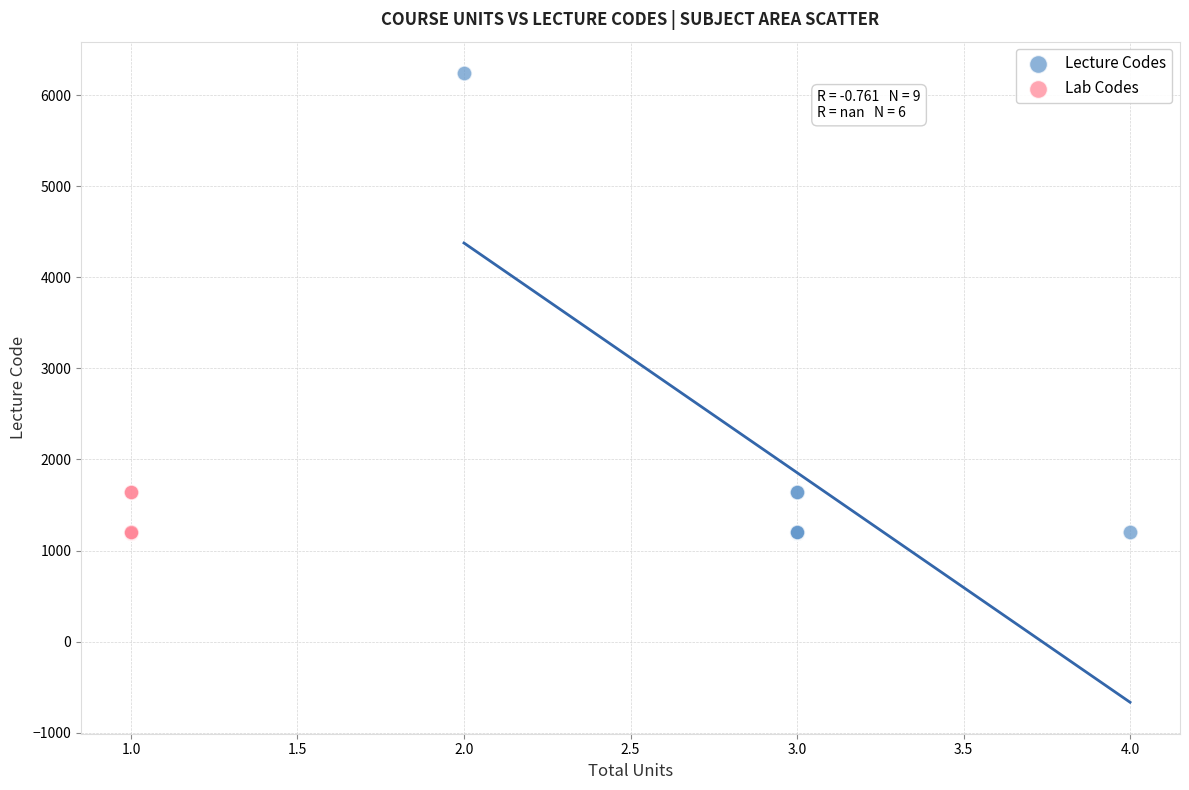

Which series reaches the maximum Y coordinate?

Lecture Codes